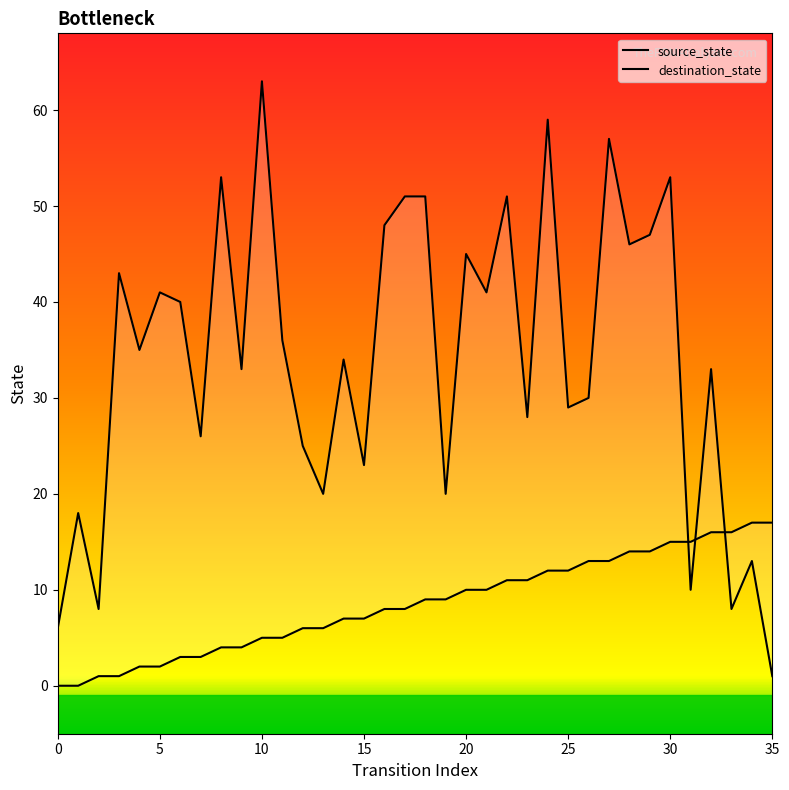

Which series has the widest spread of Y values?

destination_state